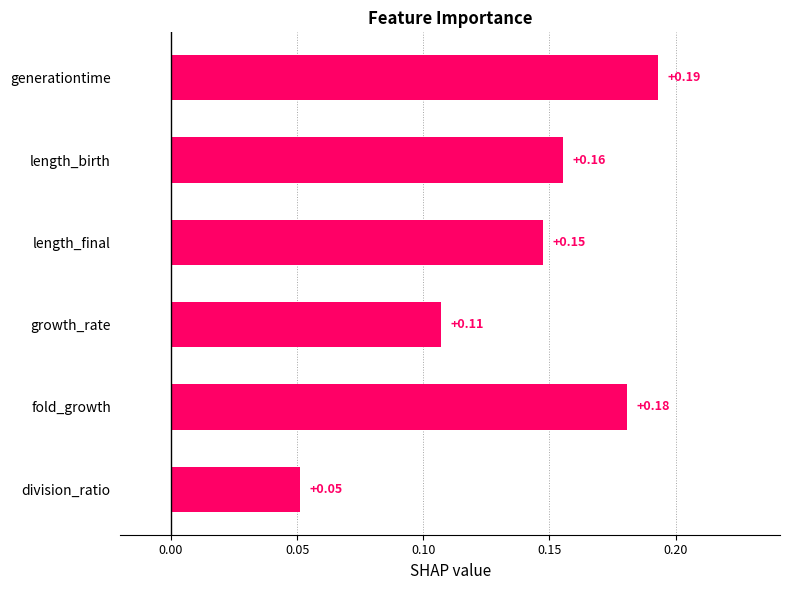

List the labels in order of value, smallest first.

division_ratio, growth_rate, length_final, length_birth, fold_growth, generationtime